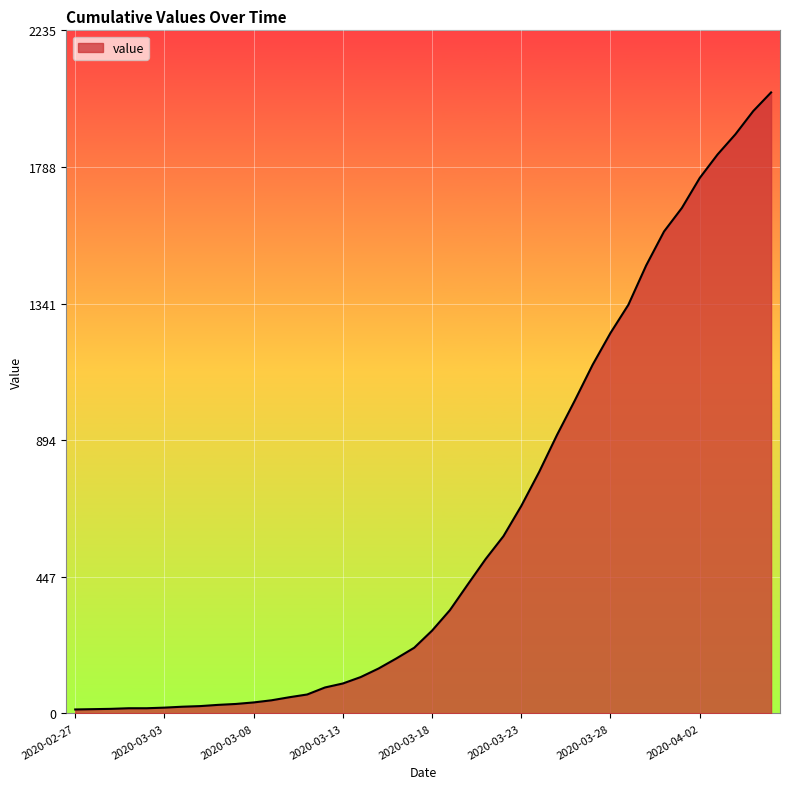

What is the greatest value displayed?

2032